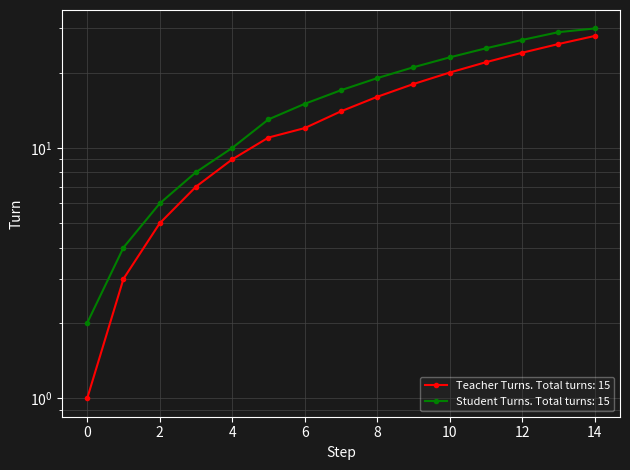

Which series has the widest spread of values?

Student Turns